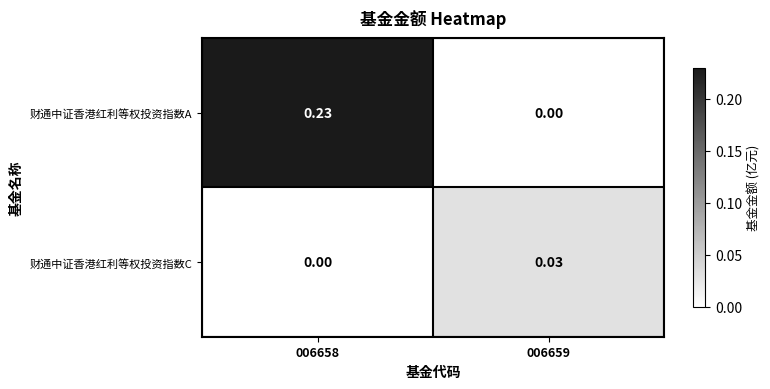

Rank the series by their average value, from lowest to highest.

财通中证香港红利等权投资指数C, 财通中证香港红利等权投资指数A